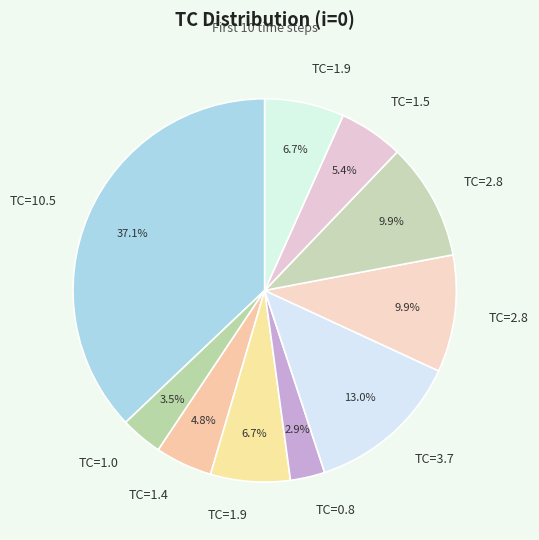

Rank the categories by value from lowest to highest.

4, 1, 2, 8, 3, 9, 6, 7, 5, 0